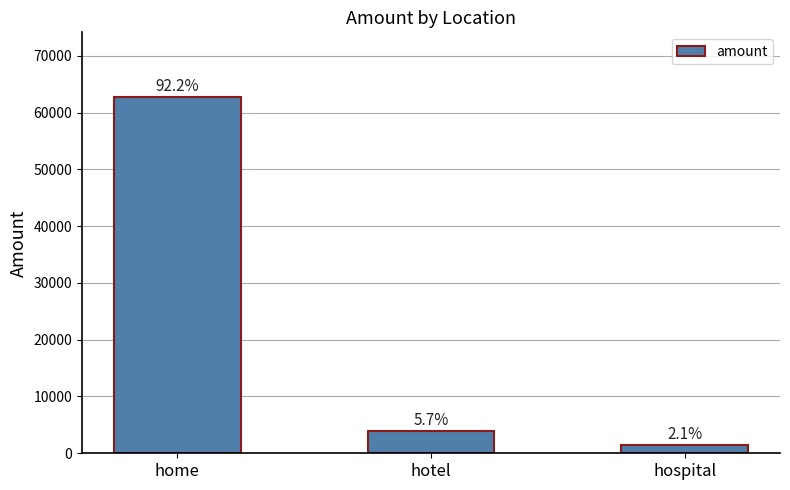

Rank the categories by value from highest to lowest.

home, hotel, hospital